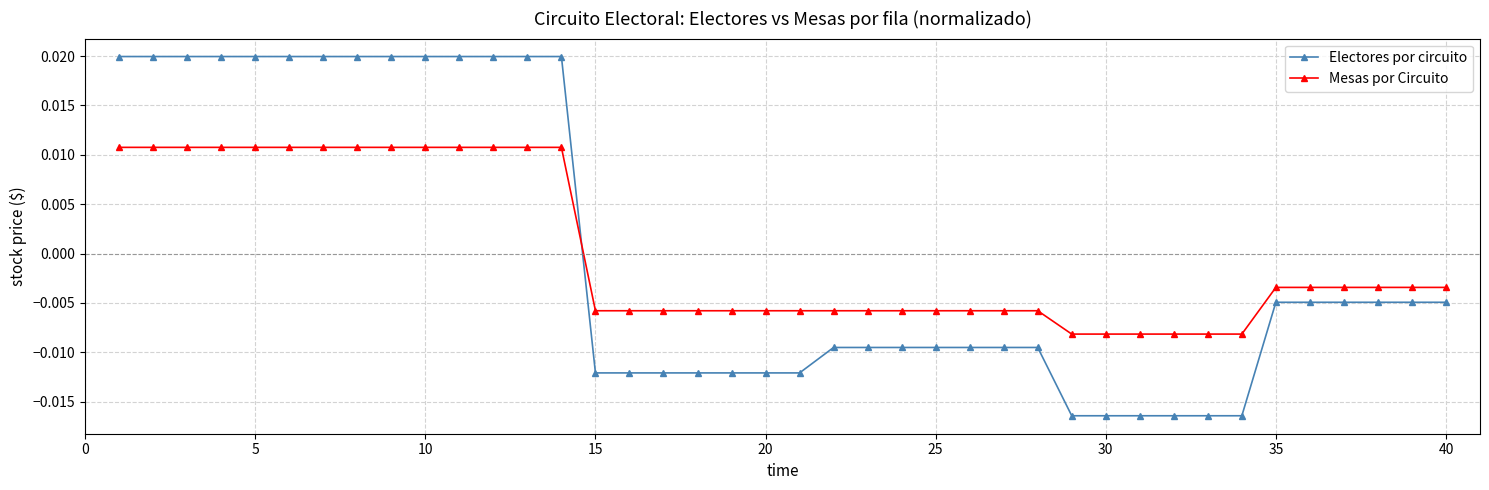

Rank the series by their maximum value, from lowest to highest.

Mesas por Circuito, Electores por circuito